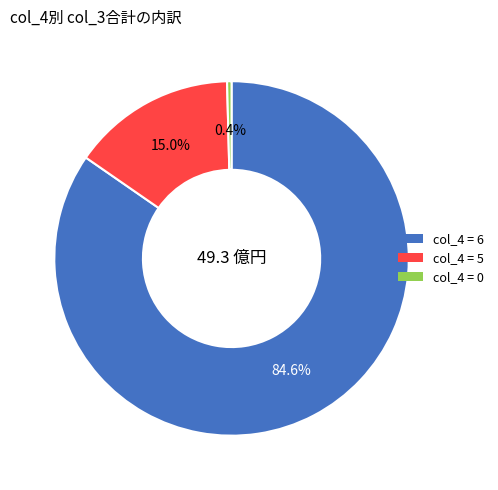

Is there a majority slice in this chart?

Yes